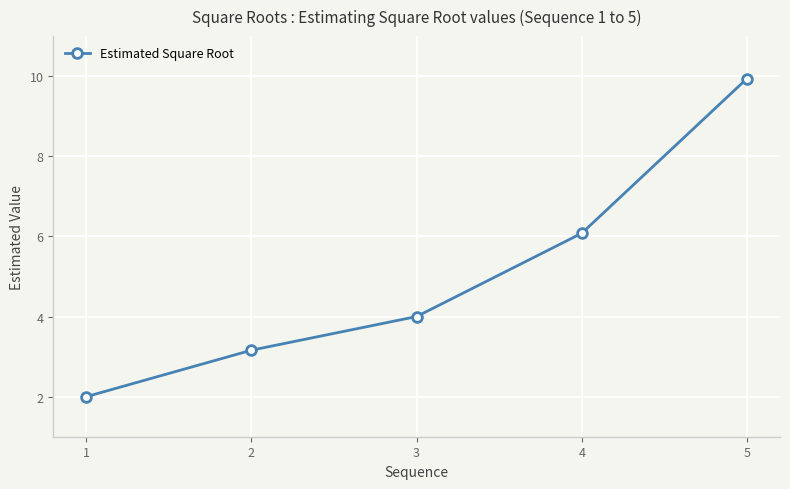

Reading right to left, transcribe all the data shown in this chart.

9.9	6.1	4.0	3.2	2.0